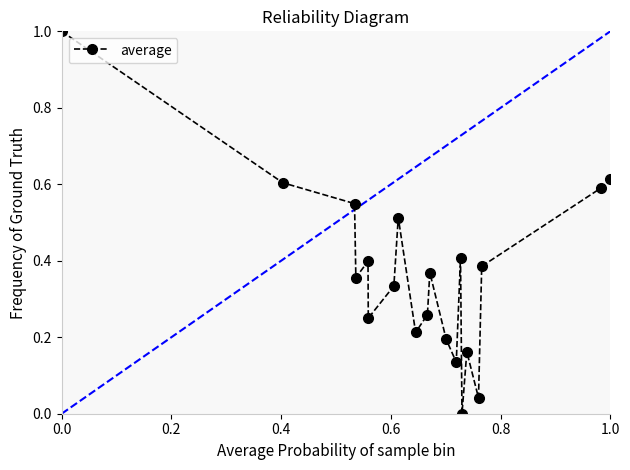

What is the sum of all values?

7.4